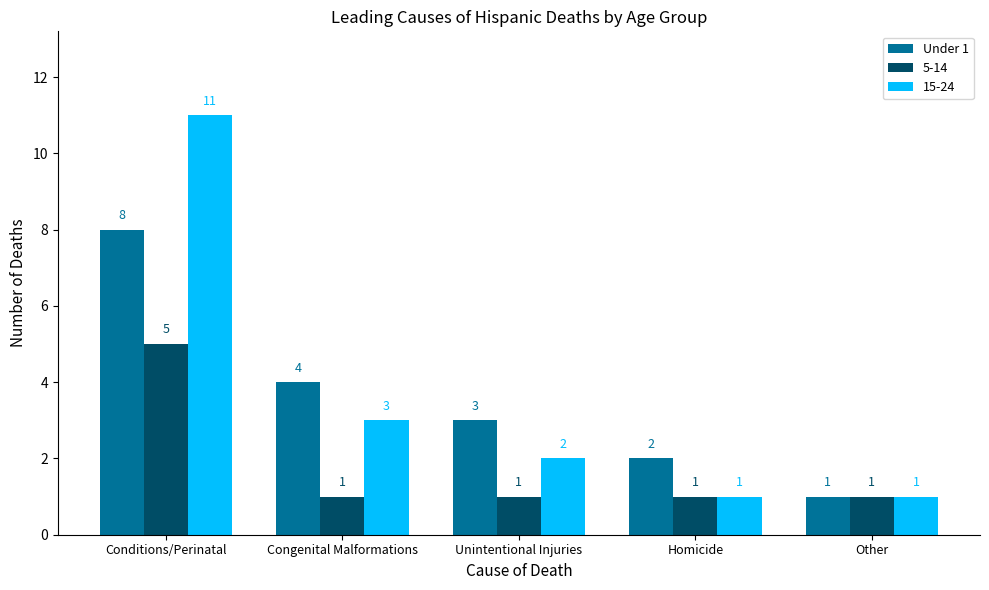

Which label corresponds to the largest value in the chart?

Conditions/Perinatal